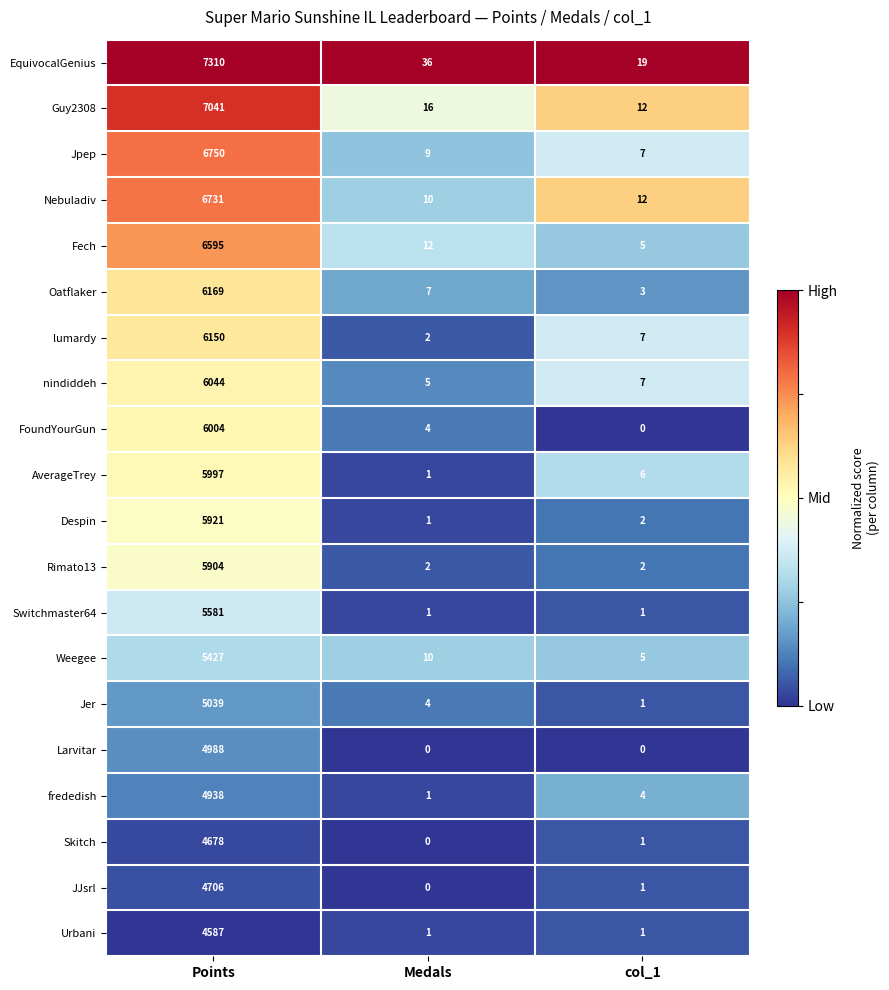

What is the sum of all JJsrl values?

4707